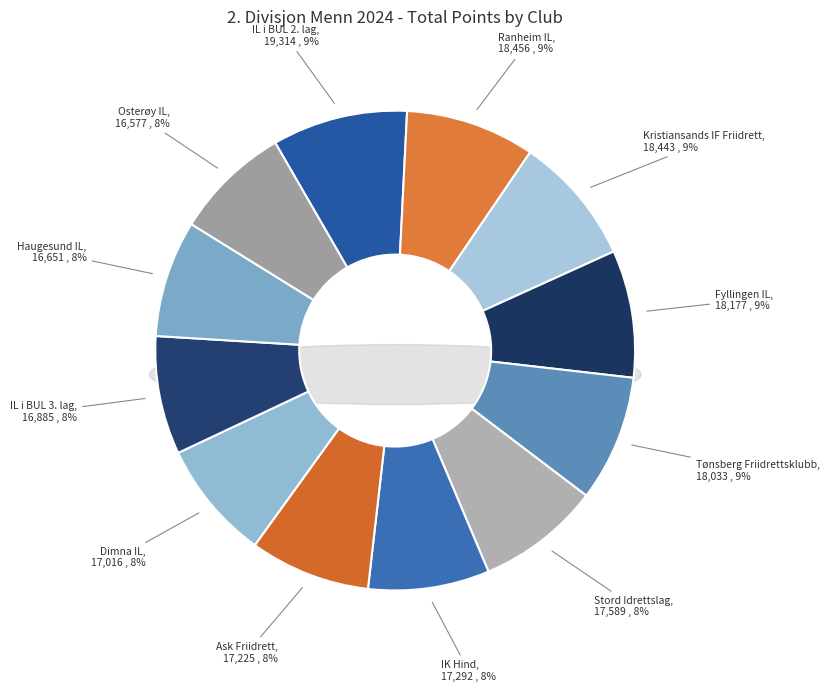

What percentage is the Tønsberg Friidrettsklubb slice, to the nearest percent?

9%